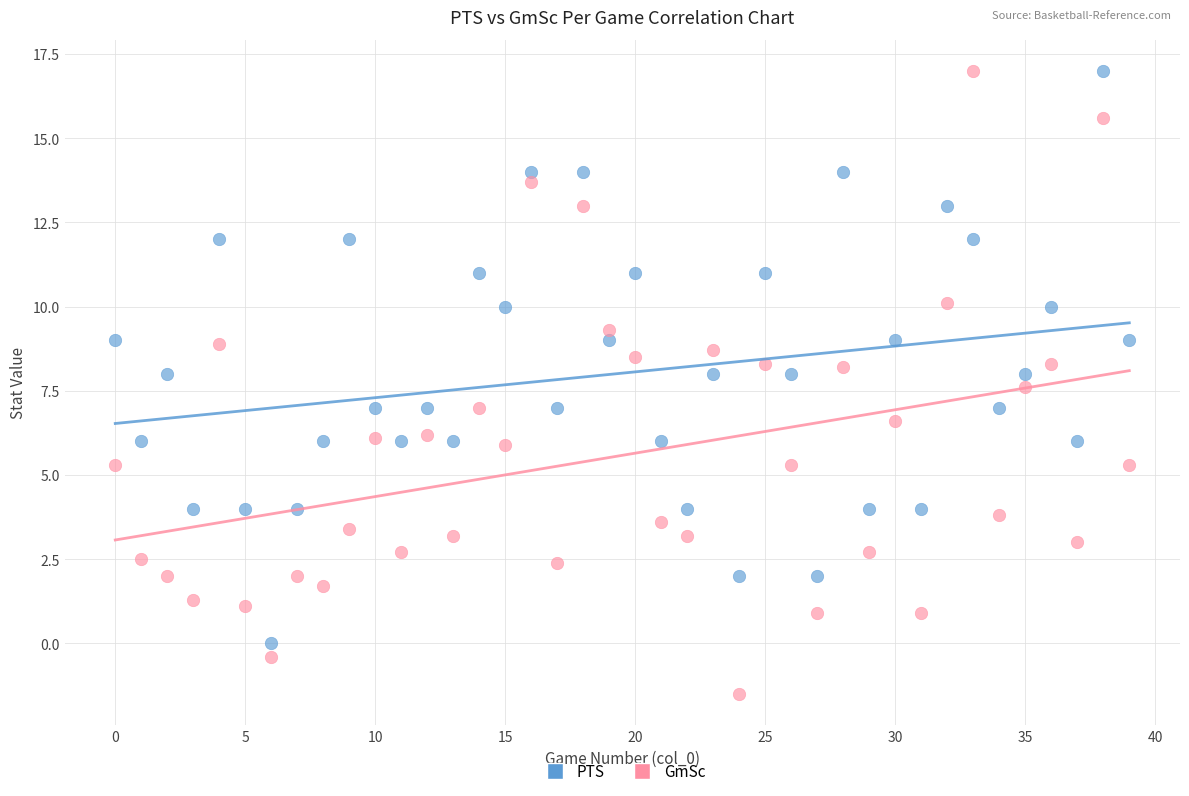

Which series has the largest Y range (max minus min)?

GmSc